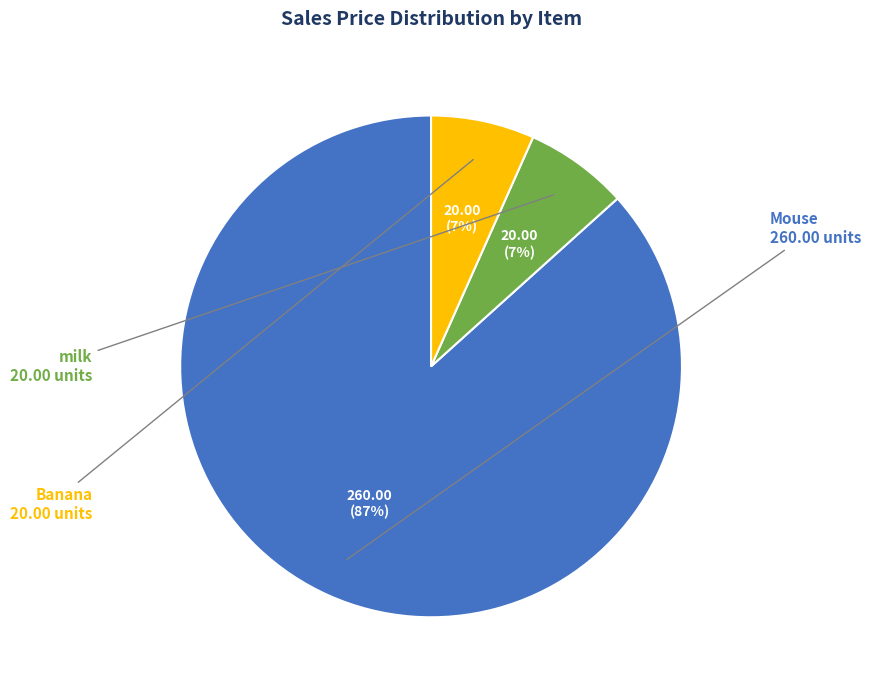

Which has a higher value, Mouse or milk?

Mouse